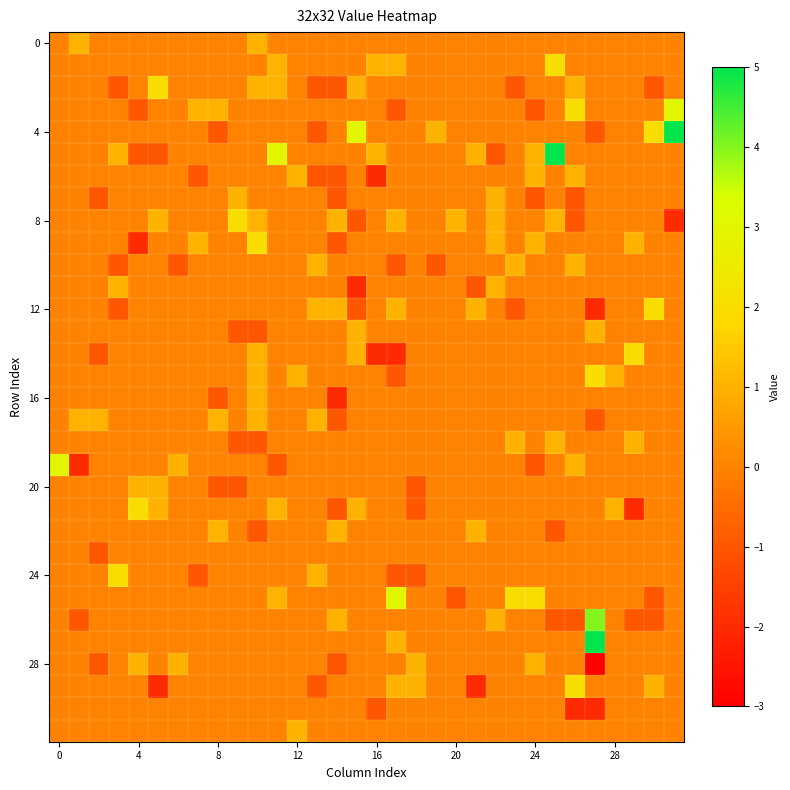

At which category is the sum across all series the highest?

25